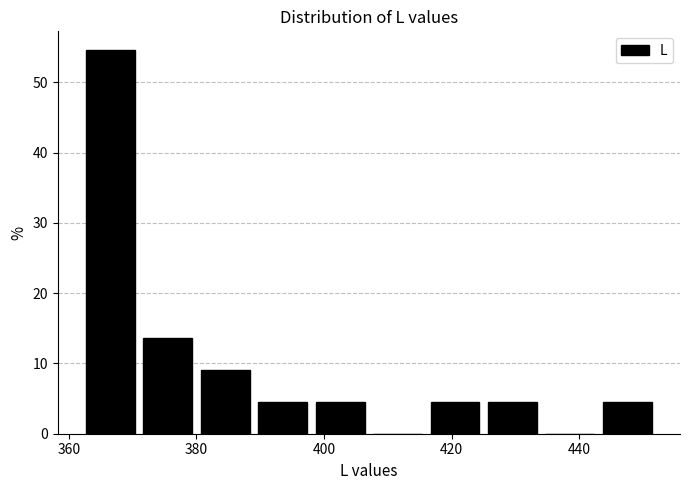

Reading left to right, transcribe this chart: for each bar, give the range it covers on the x-axis and its height. Neither the bar edges nor the heights are printed on the chart, so give them approximately, as read against the axes.

362 to 372: 55
372 to 380: 14
380 to 390: 9
390 to 398: 5
398 to 408: 5
408 to 416: 0
416 to 426: 5
426 to 434: 5
434 to 444: 0
444 to 452: 5